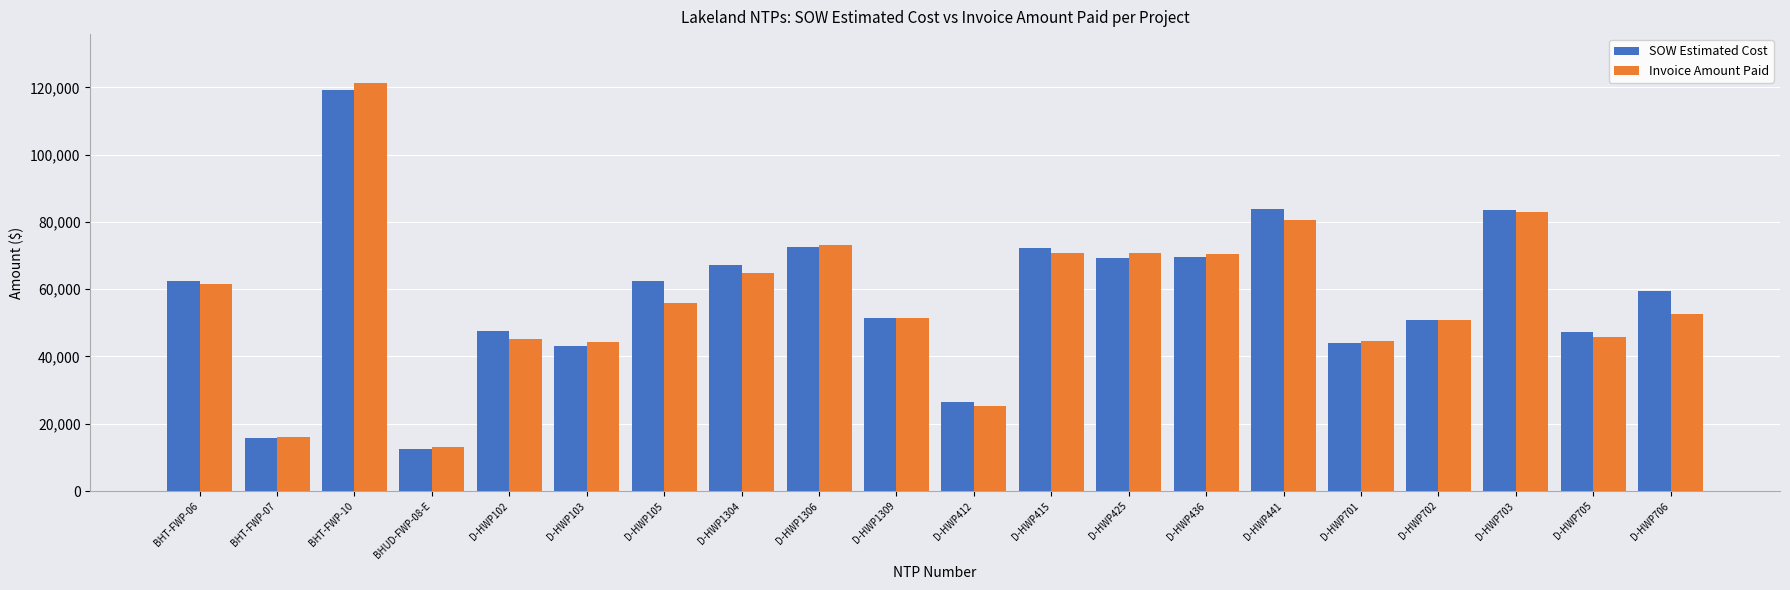

What is the total value across all series at D-HWP436?

139987.0